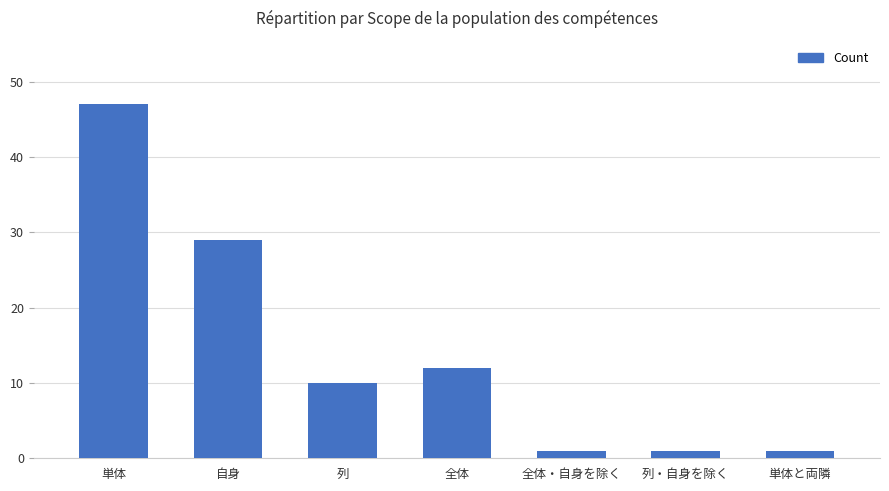

Is it true that the value at 自身 is 29?

True